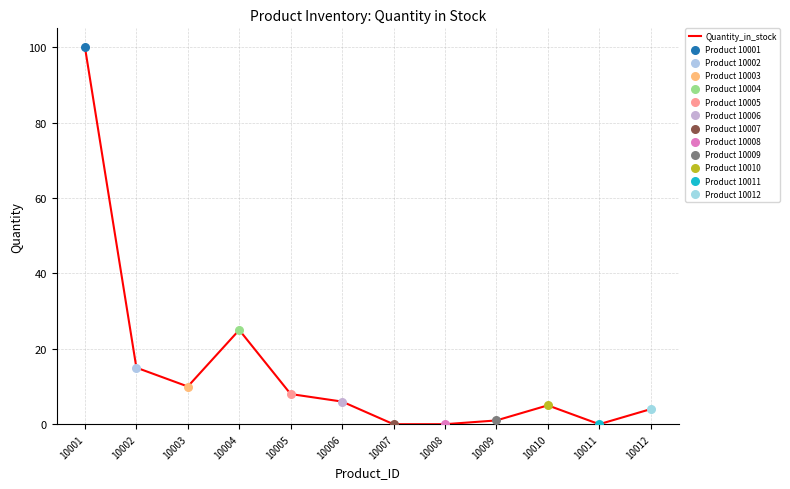

What is the change in value from 10001 to 10010?

-95